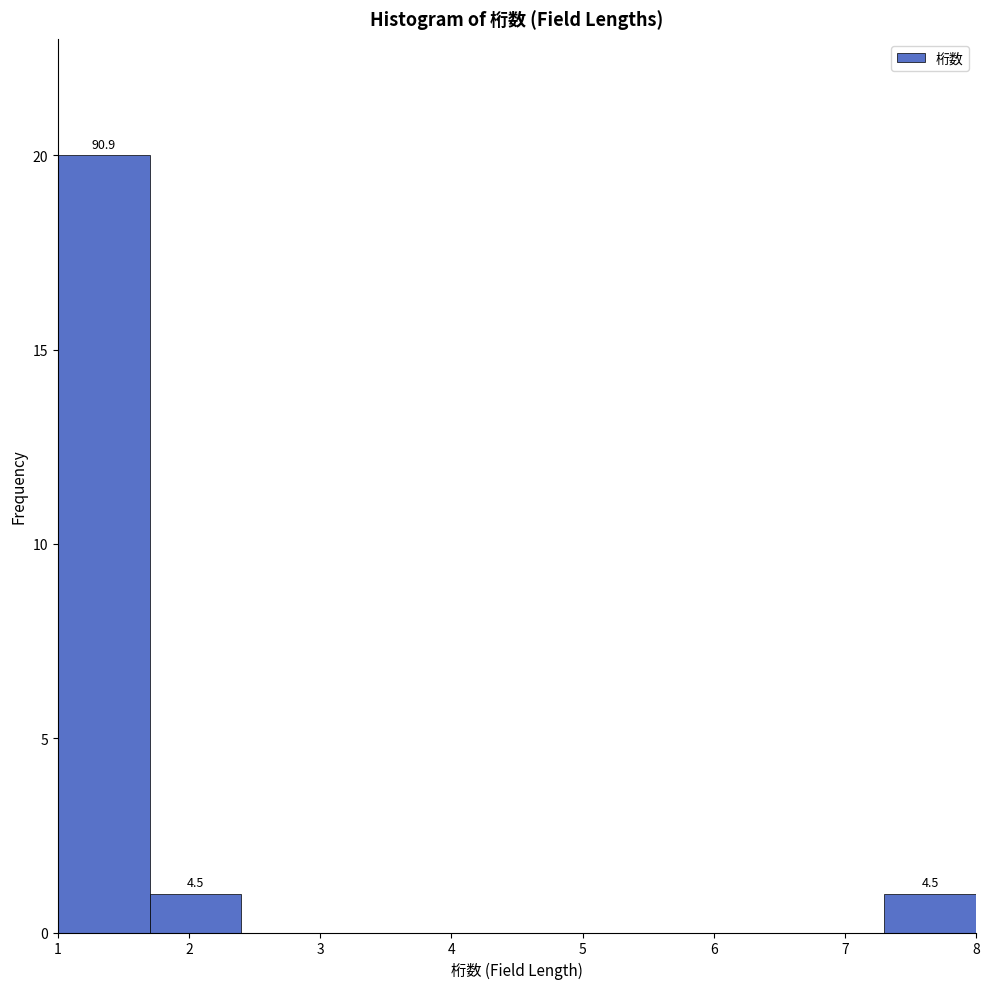

Over which range of the x-axis is the bar tallest?

1.0 to 1.7